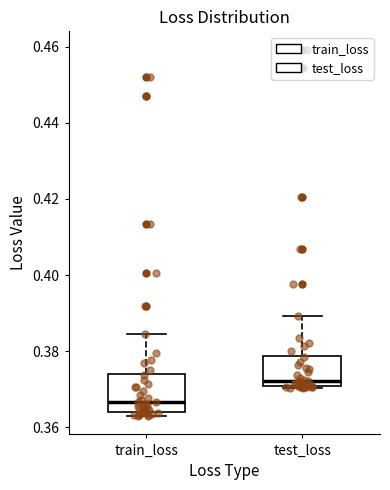

Reading left to right, read every box against the y-axis: the position of its median line, the range the box covers, and the ends of its whiskers. The values are not printed on the chart, so give them approximately, as read against the axis.

train_loss: median 0.366, box 0.364 to 0.374, whiskers 0.362 to 0.384
test_loss: median 0.372, box 0.370 to 0.378, whiskers 0.370 to 0.390